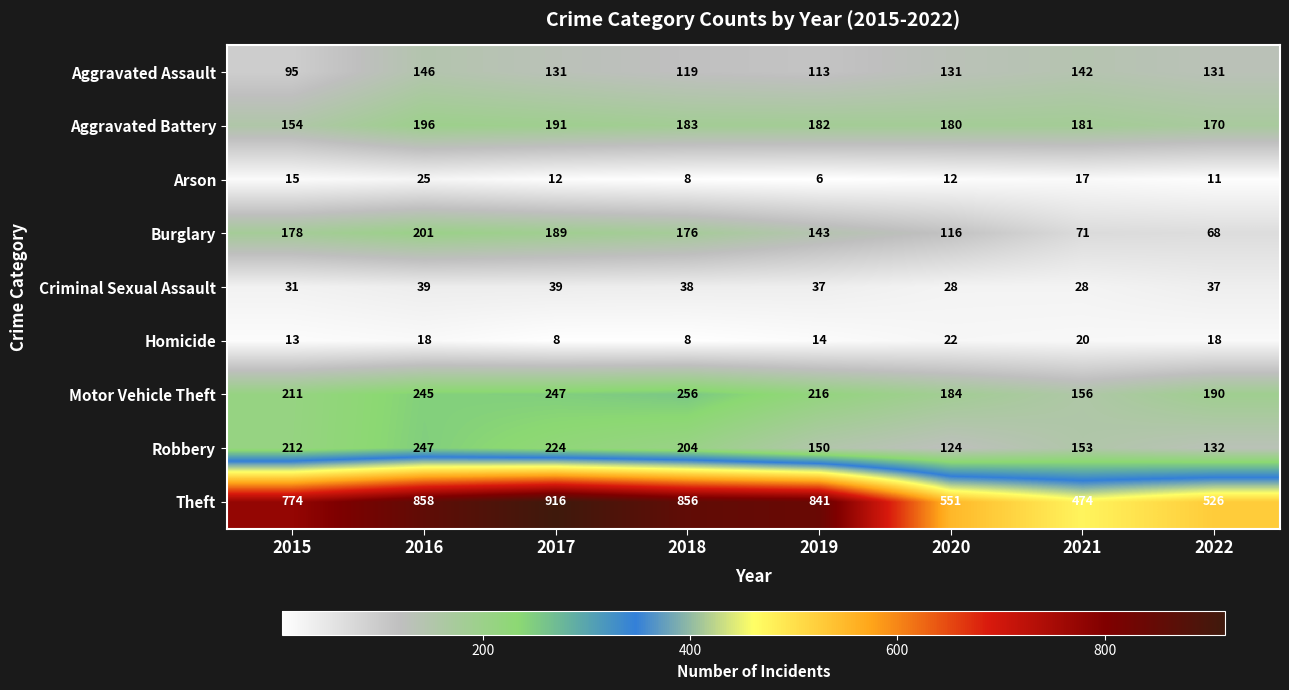

Is it true that Homicide equals 7 at 2021?

False